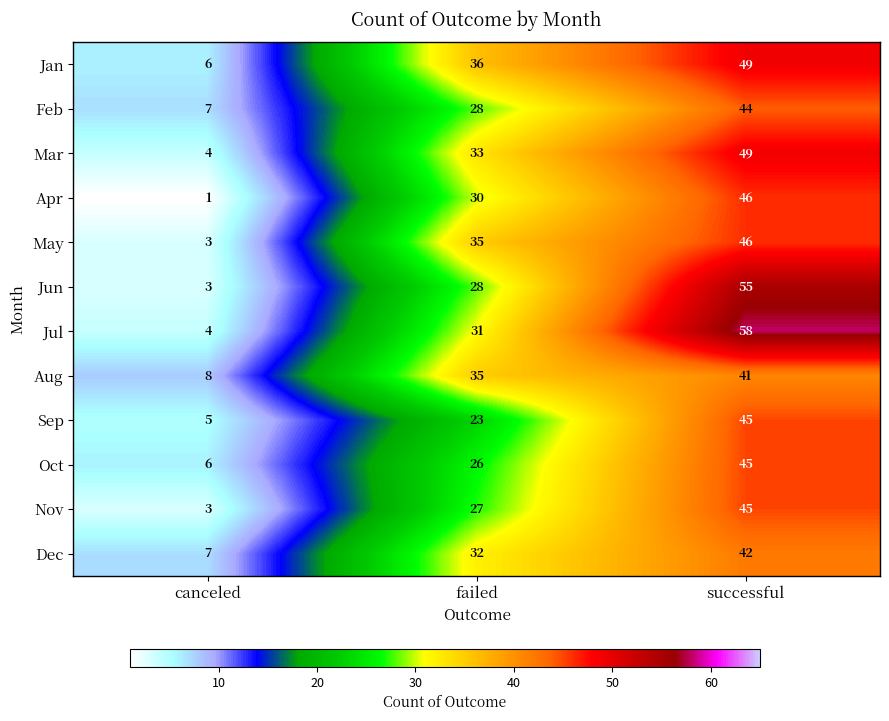

At which label is Jul closest to 31?

failed